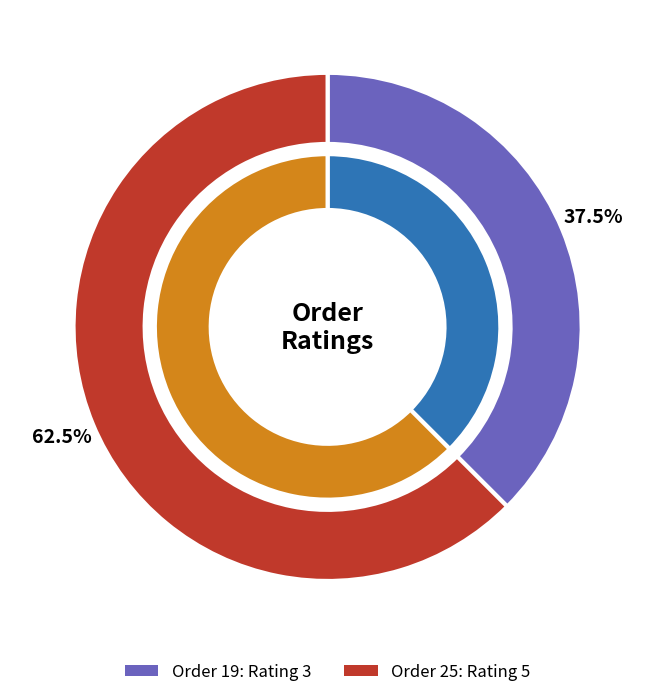

Which category has the smallest portion of the pie?

19